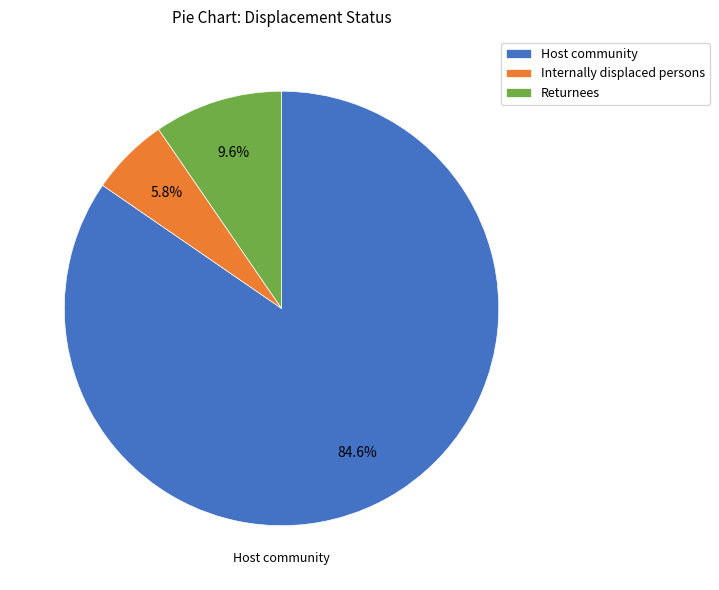

What is the total percentage of Host community and Internally displaced persons?

90.4%